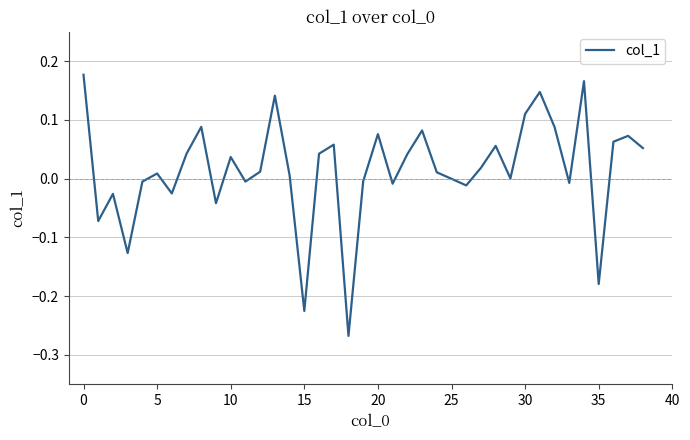

What is the difference between the maximum and minimum values?

0.4